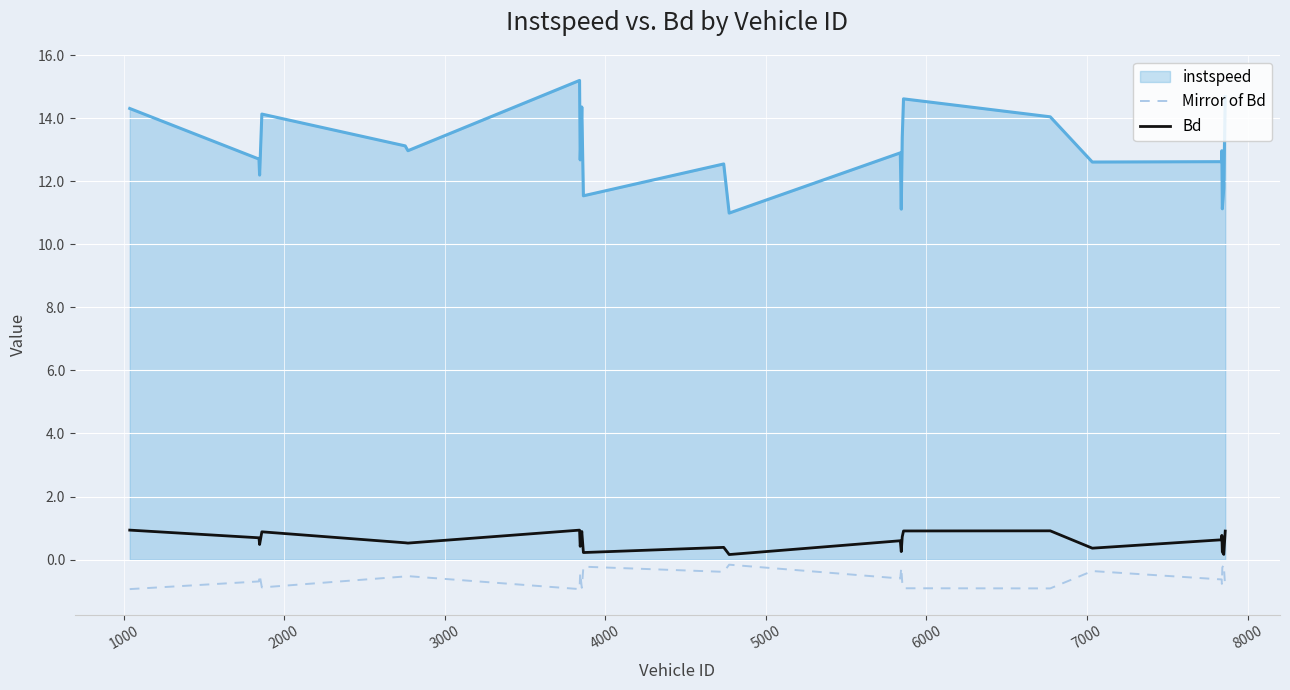

True or false: Bd and Mirror of Bd cross at least once.

False